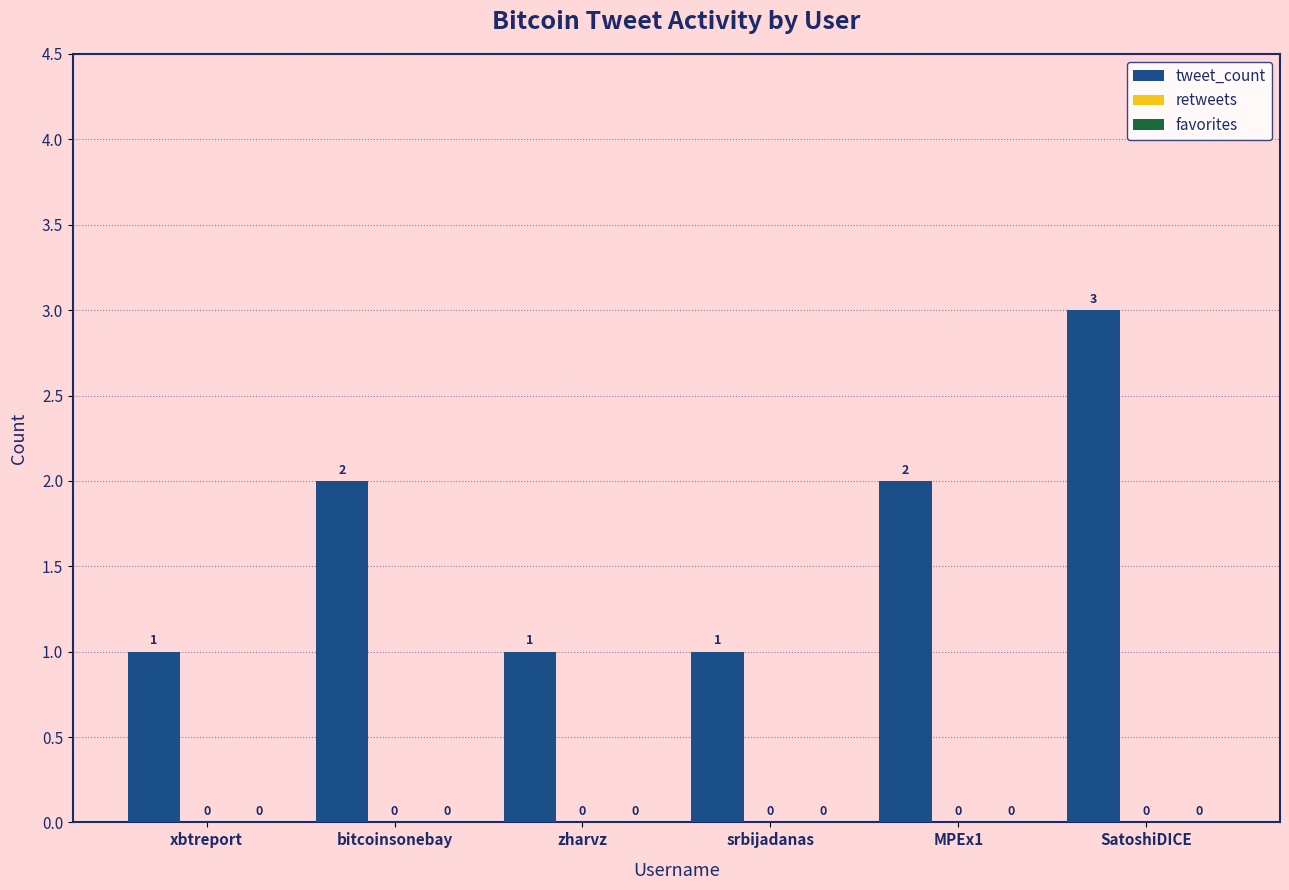

Does the chart contain any negative values?

No